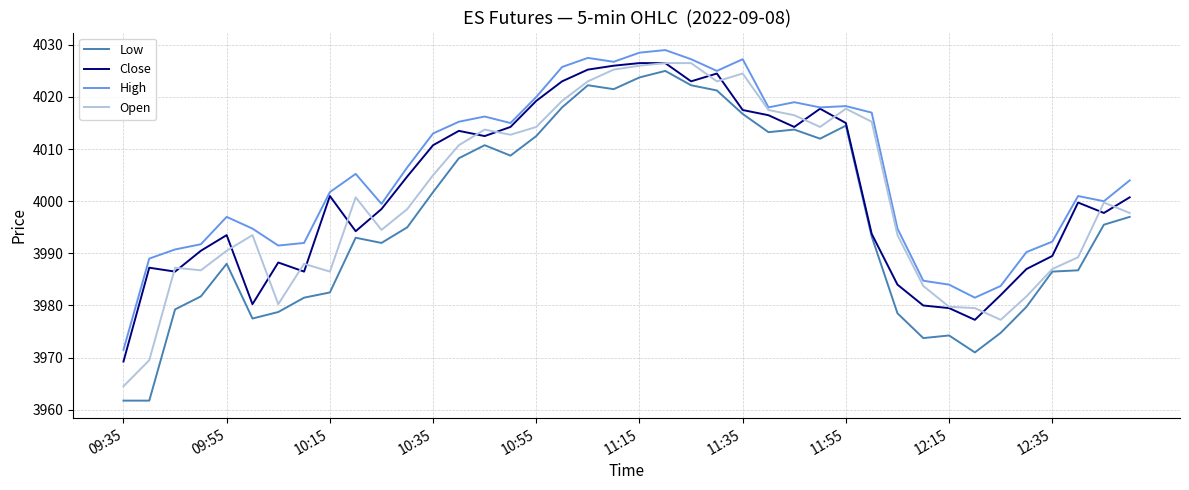

What is the maximum value for Open?

4026.5